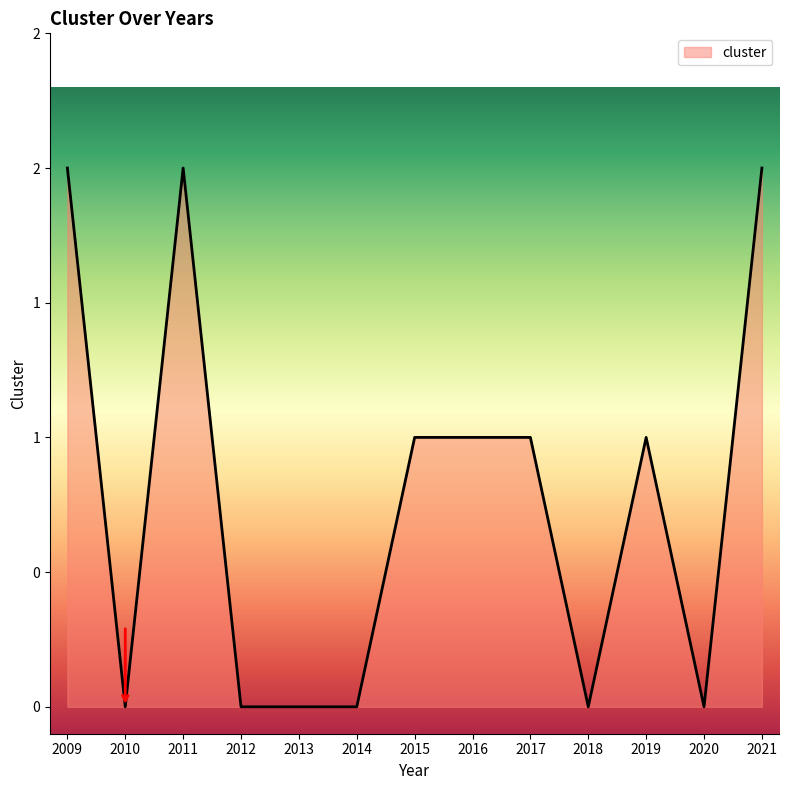

Is this an area chart (filled region under the line)?

Yes